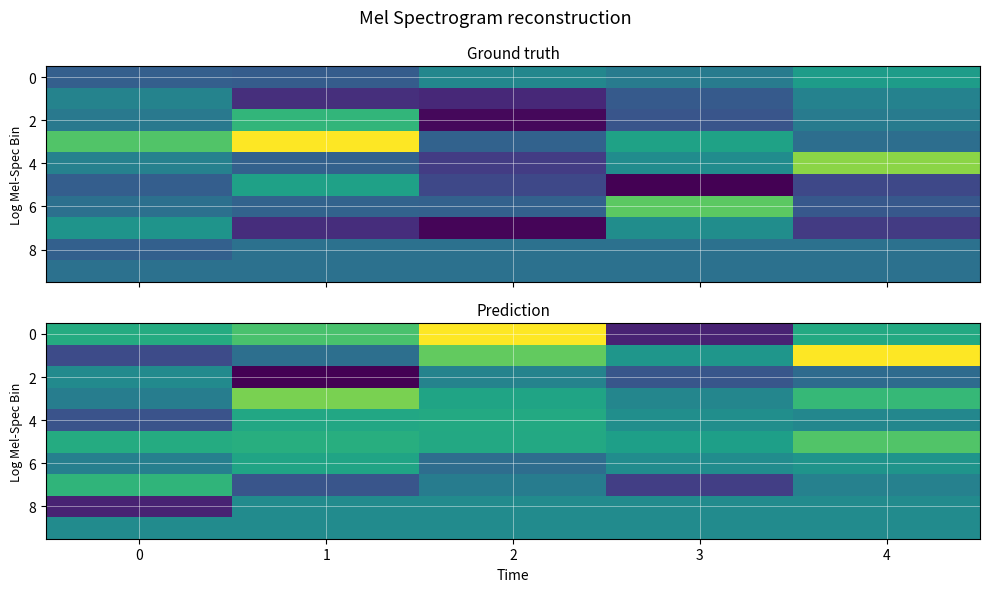

How many series are shown in this chart?

10